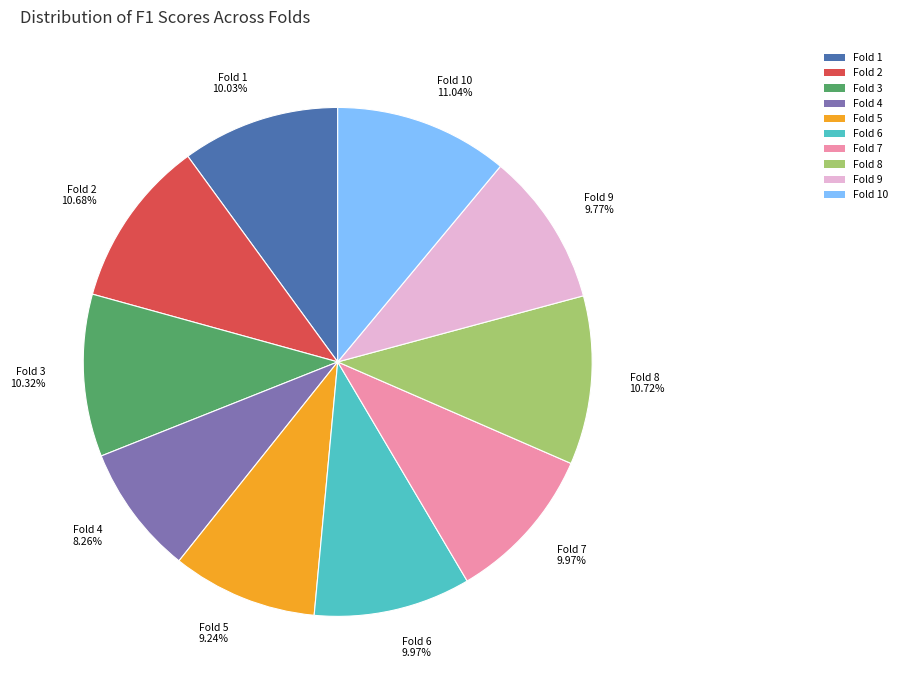

True or false: Fold 10 accounts for 11% of the total.

True